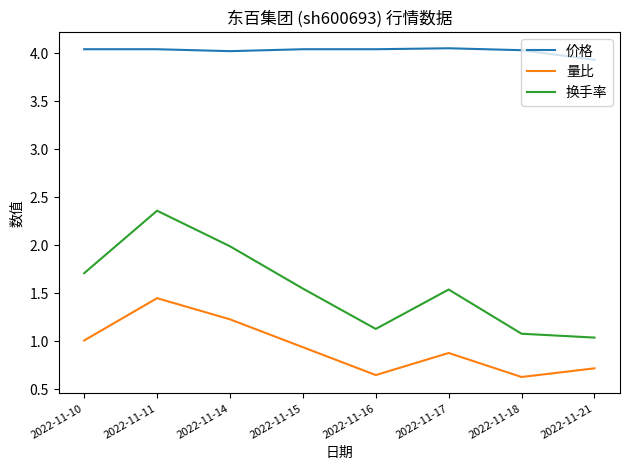

Does the chart have visible grid lines?

No